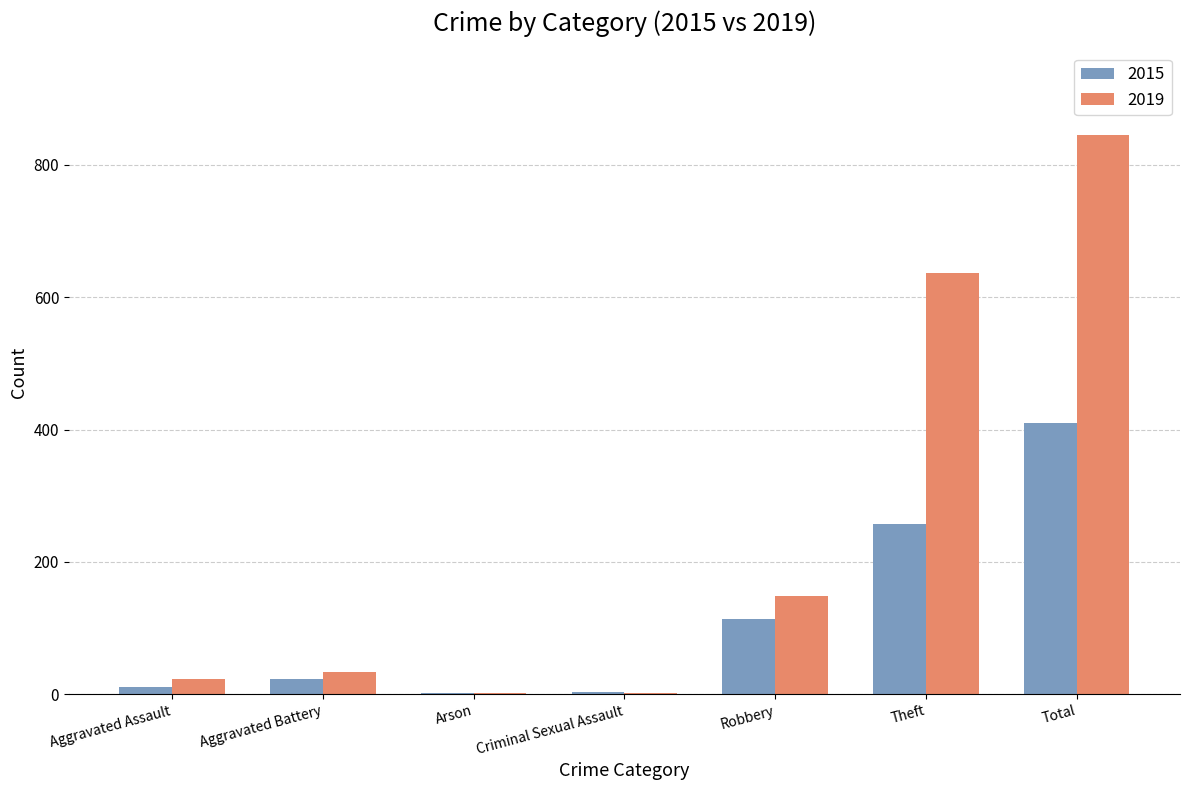

What is the sum of all 2019 values?

1690